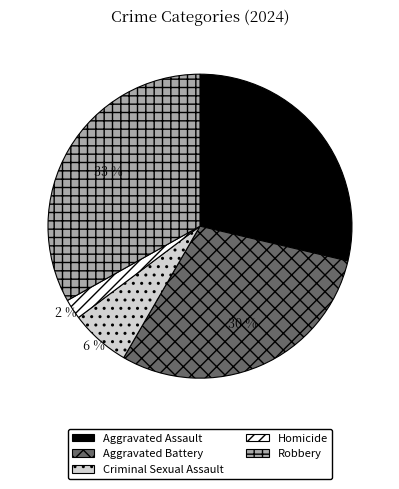

To the nearest percent, what is the difference between the largest and smallest slice percentages?

31%